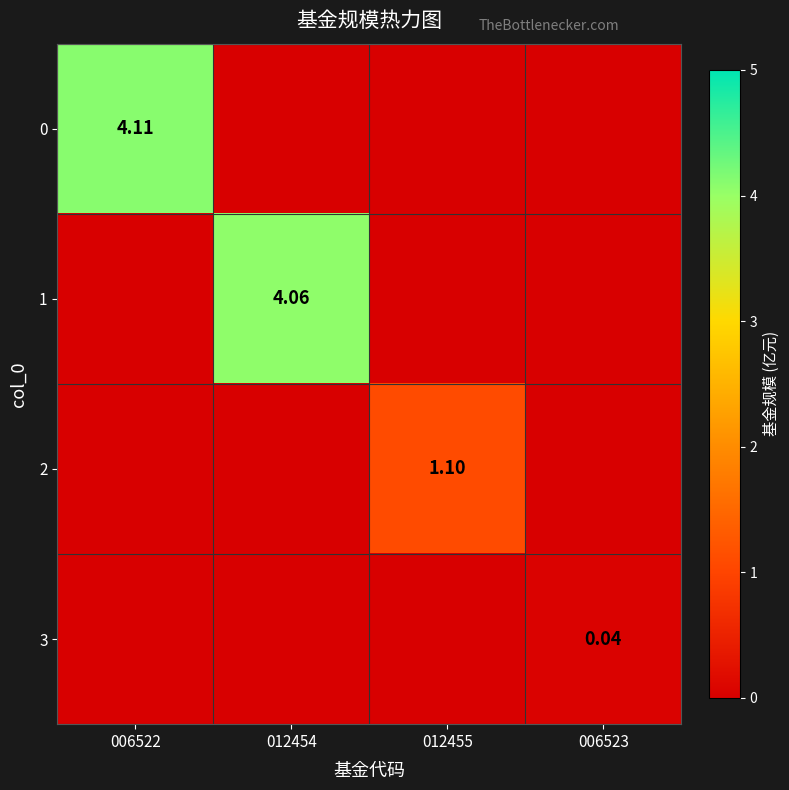

Is the value of 1 at 012454 greater than the value of 2 at 012455?

Yes